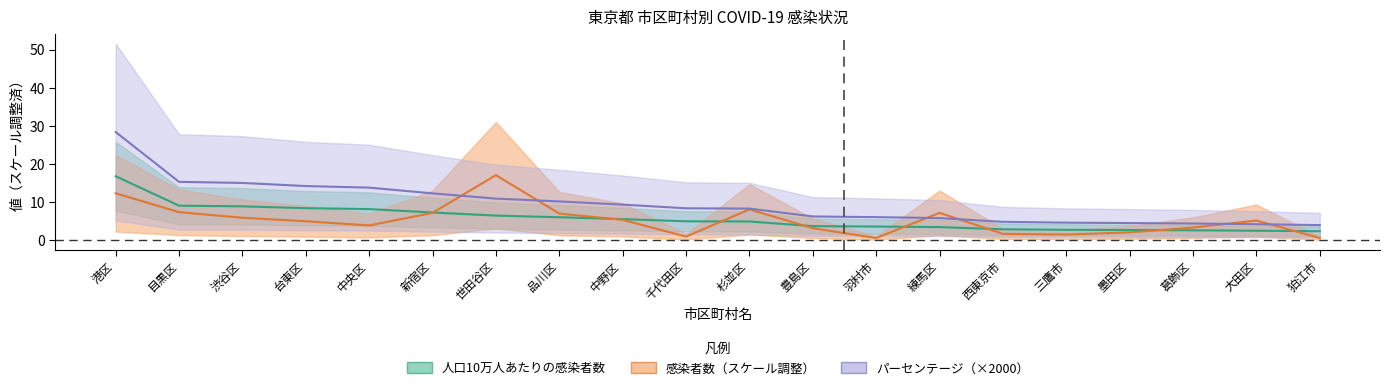

Reading left to right, what are all the values shown in this chart?

感染者数: 港区=12.3	目黒区=7.3	渋谷区=5.9	台東区=5.0	中央区=3.9	新宿区=7.2	世田谷区=17.1	品川区=7.0	中野区=5.3	千代田区=0.9	杉並区=8.1	豊島区=3.1	羽村市=0.6	練馬区=7.2	西東京市=1.6	三鷹市=1.5	墨田区=2.0	葛飾区=3.3	大田区=5.1	狛江市=0.6
人口10万人あたりの感染者数: 港区=16.8	目黒区=9.0	渋谷区=8.9	台東区=8.4	中央区=8.1	新宿区=7.2	世田谷区=6.4	品川区=6.0	中野区=5.5	千代田区=4.9	杉並区=4.9	豊島区=3.7	羽村市=3.6	練馬区=3.4	西東京市=2.8	三鷹市=2.7	墨田区=2.6	葛飾区=2.6	大田区=2.5	狛江市=2.3
パーセンテージ: 港区=28.4	目黒区=15.3	渋谷区=15.0	台東区=14.2	中央区=13.8	新宿区=12.3	世田谷区=10.9	品川区=10.2	中野区=9.3	千代田区=8.3	杉並区=8.3	豊島区=6.2	羽村市=6.0	練馬区=5.8	西東京市=4.8	三鷹市=4.6	墨田区=4.5	葛飾区=4.4	大田区=4.2	狛江市=3.9